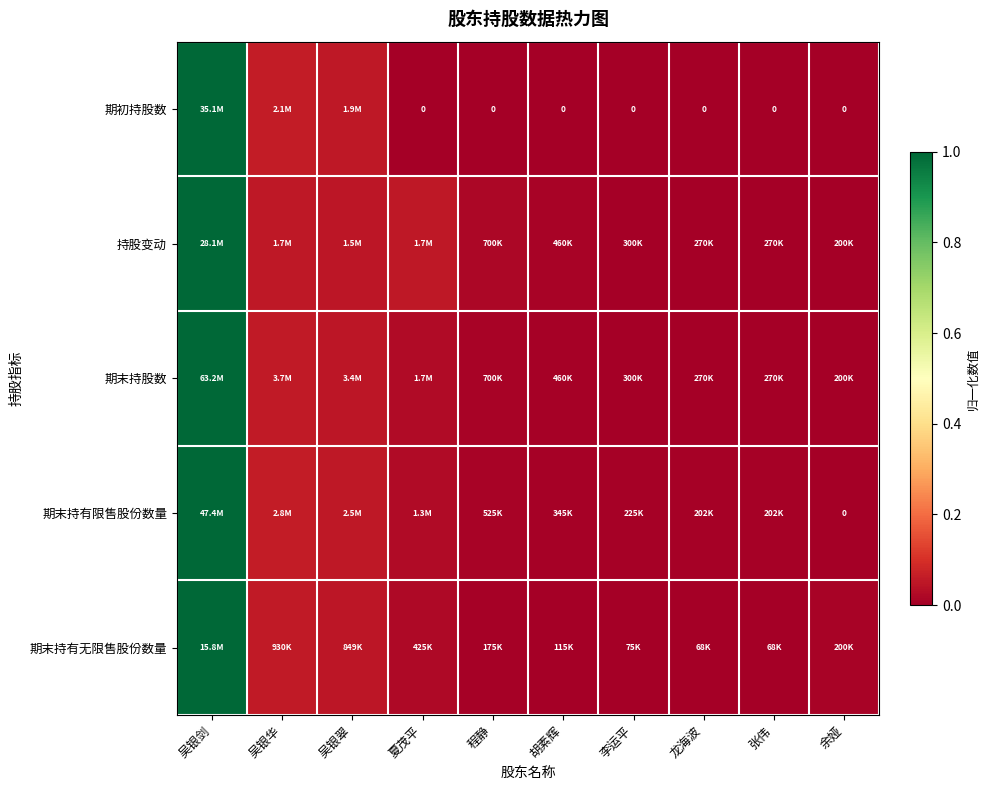

At how many categories does at least one series exceed 0?

10